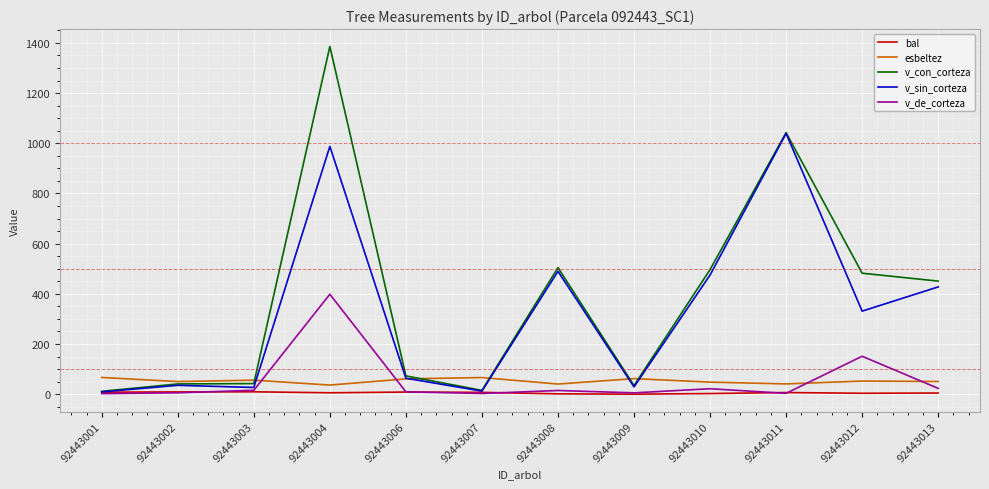

Between 92443002 and 92443008, which series saw the biggest shift?

v_con_corteza